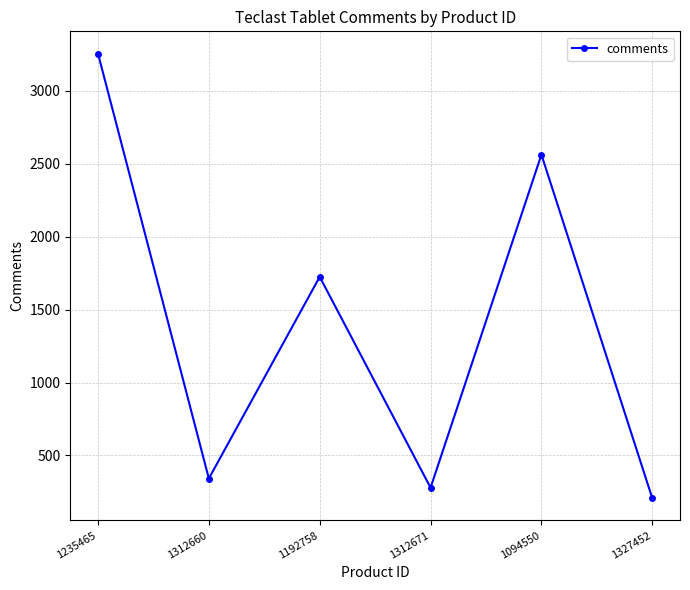

What is the label of the 5th point from the left?

1094550